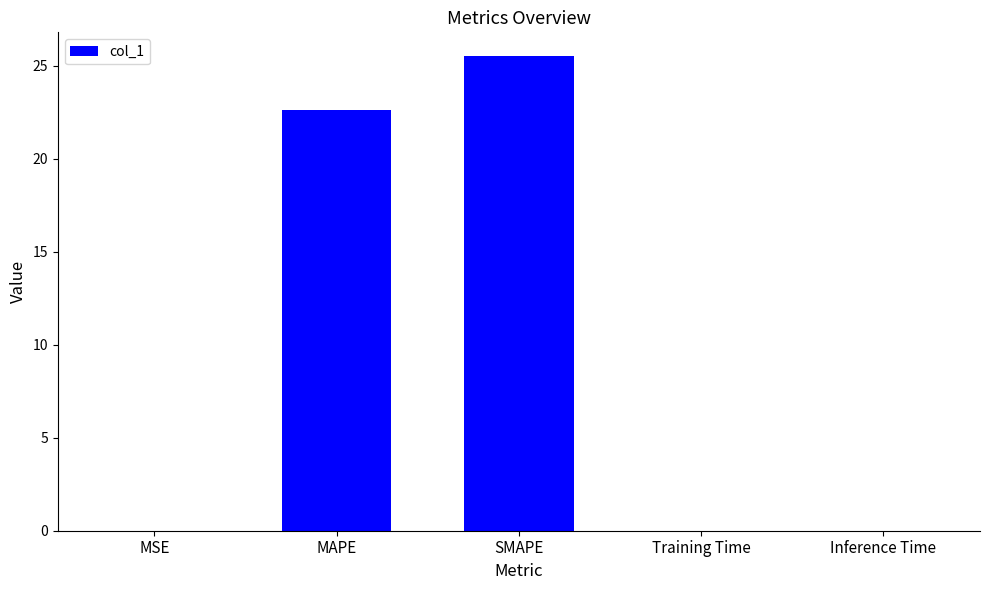

What is the sum of all values?

48.2